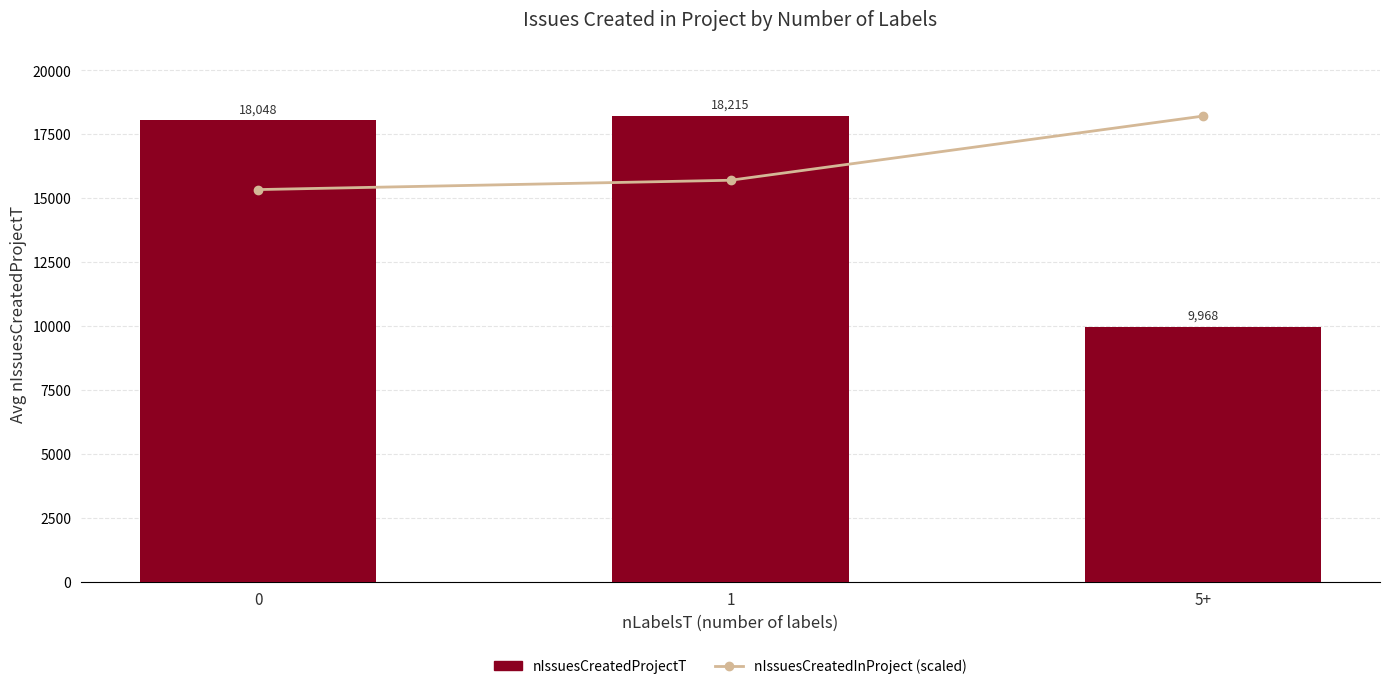

At which category is the sum across all series the highest?

1